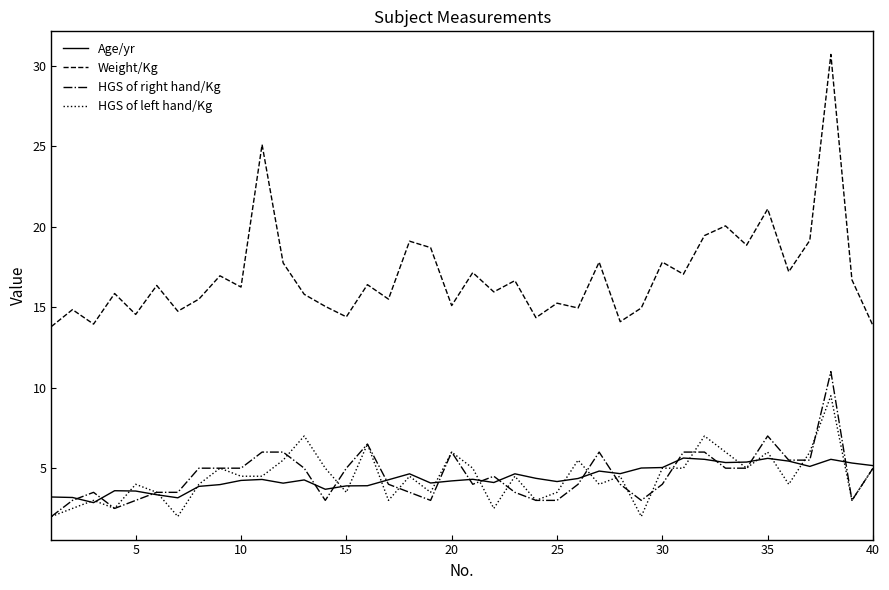

True or false: Age/yr and Weight/Kg cross at least once.

False